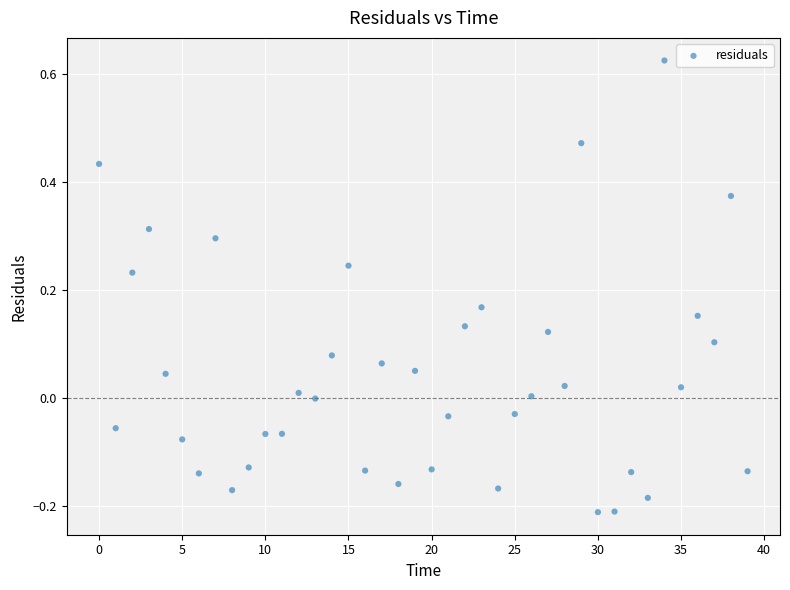

What is the range of Y values (max minus min)?

0.8